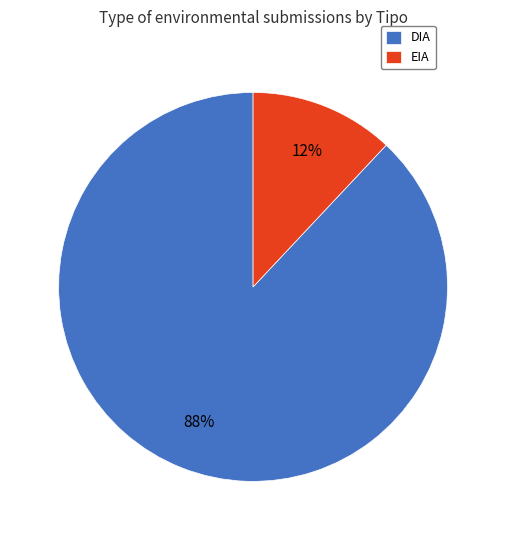

What is the largest slice in the pie chart?

DIA